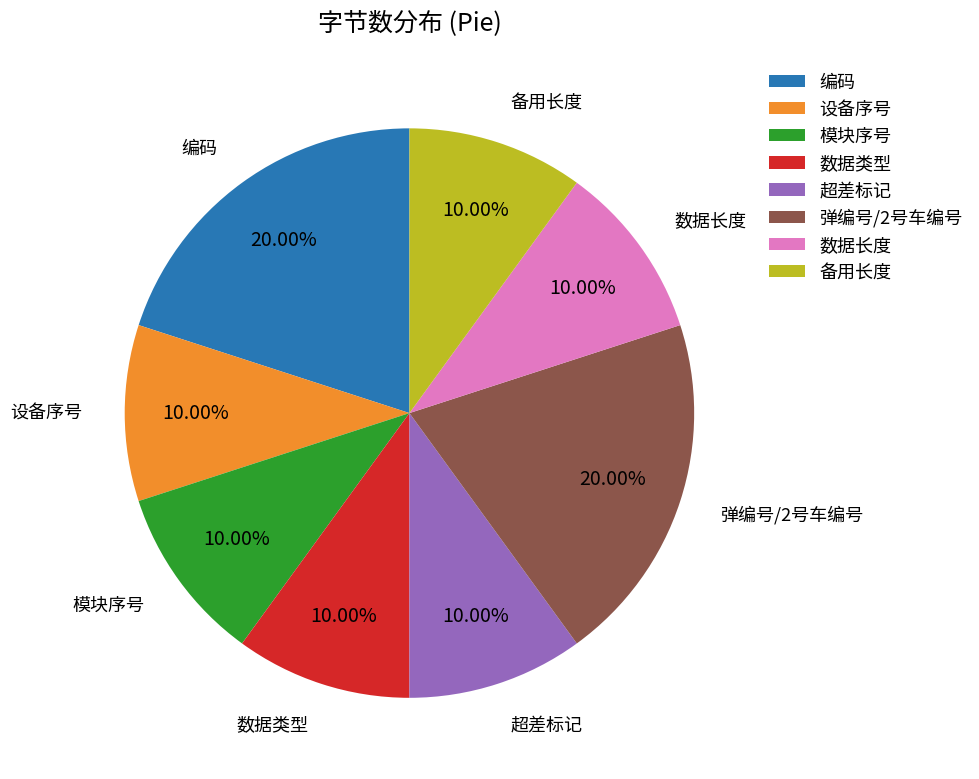

Is there a majority slice in this chart?

No